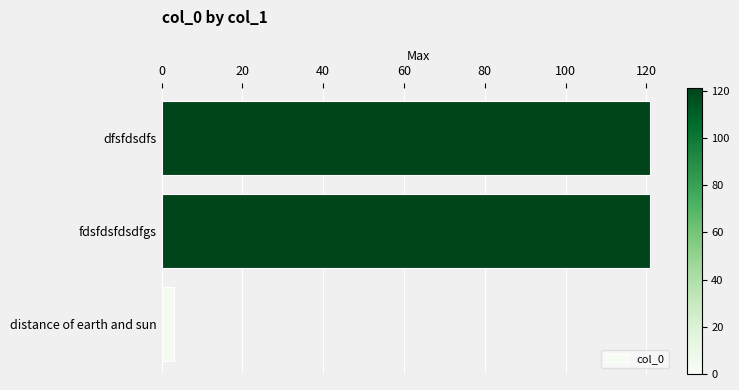

What is the difference between the second highest and minimum values?

118